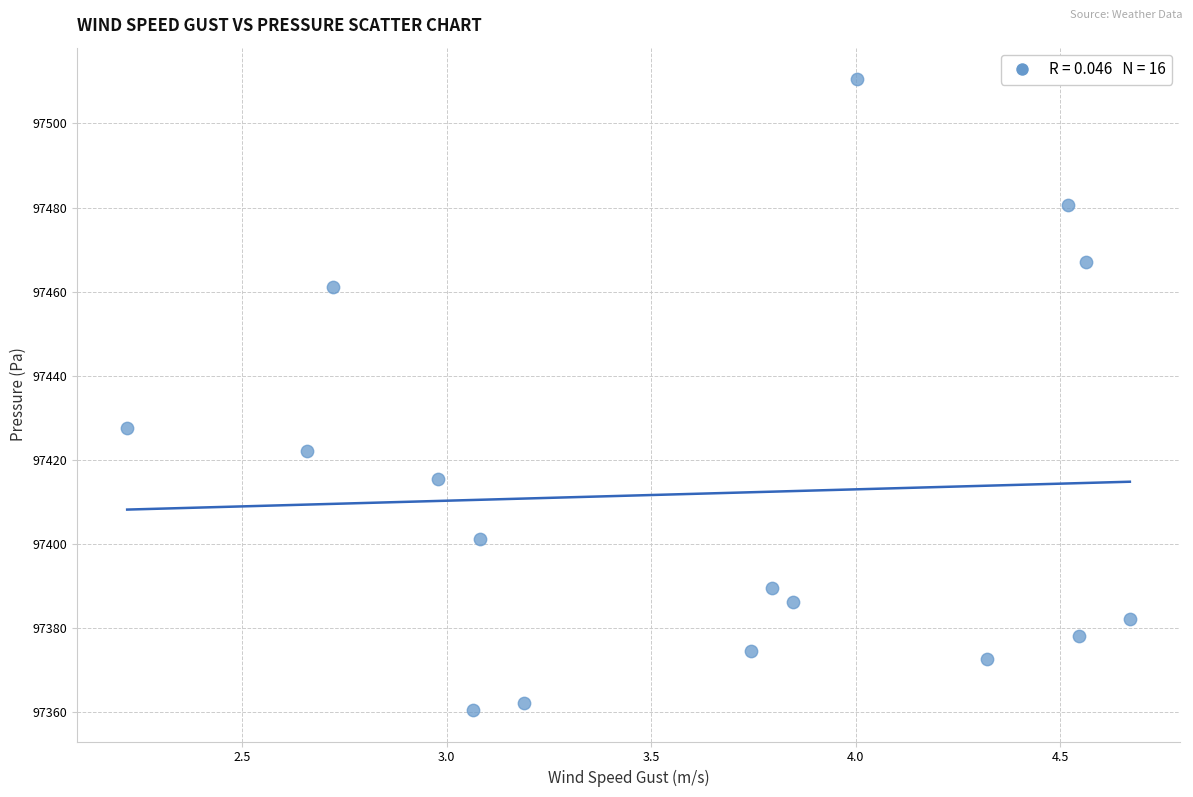

What is the range of X values (max minus min)?

2.5